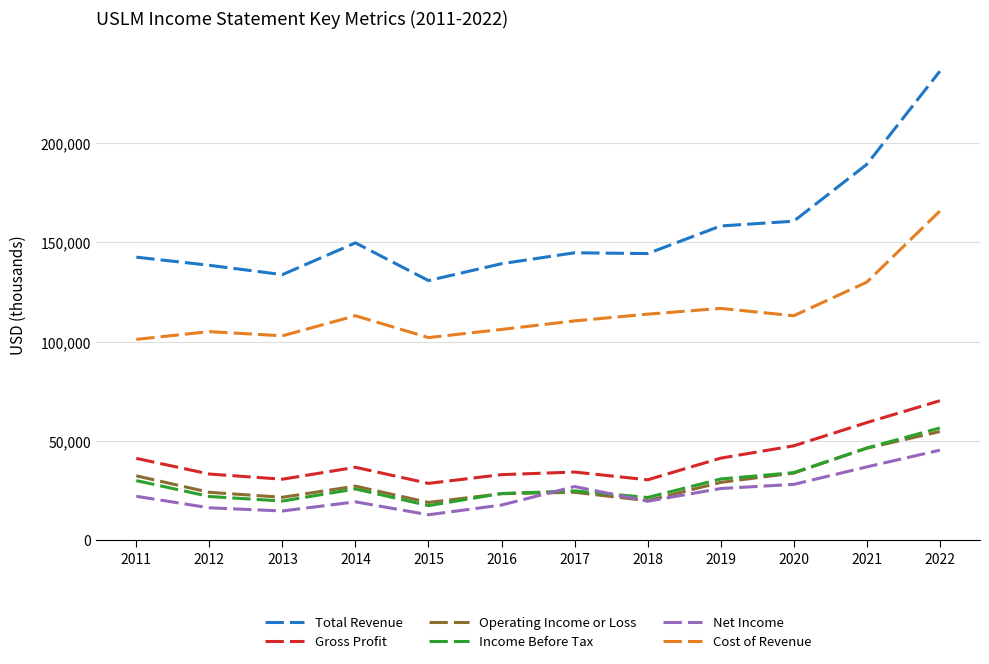

Is the value of Operating Income or Loss at 2012 greater than the value of Cost of Revenue at 2016?

No